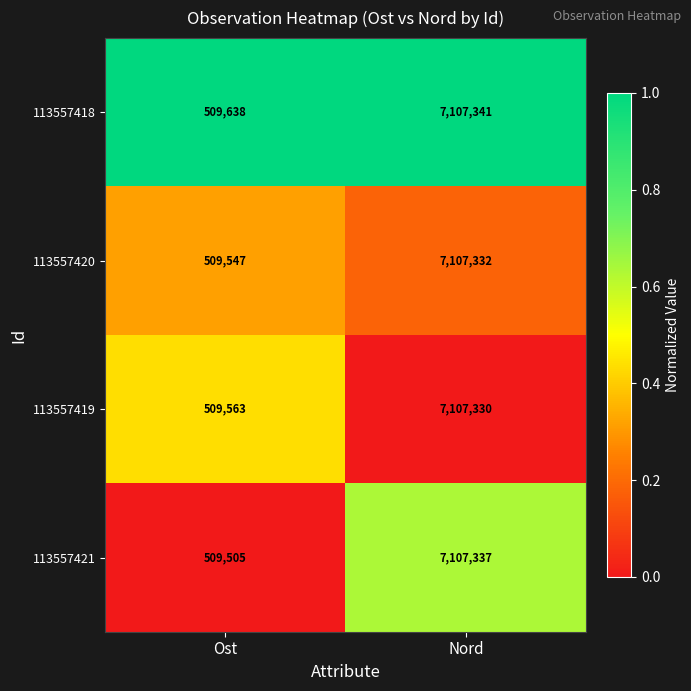

Reading left to right, transcribe all the data shown in this chart.

113557418: 509638	7107341
113557420: 509547	7107332
113557419: 509563	7107330
113557421: 509505	7107337